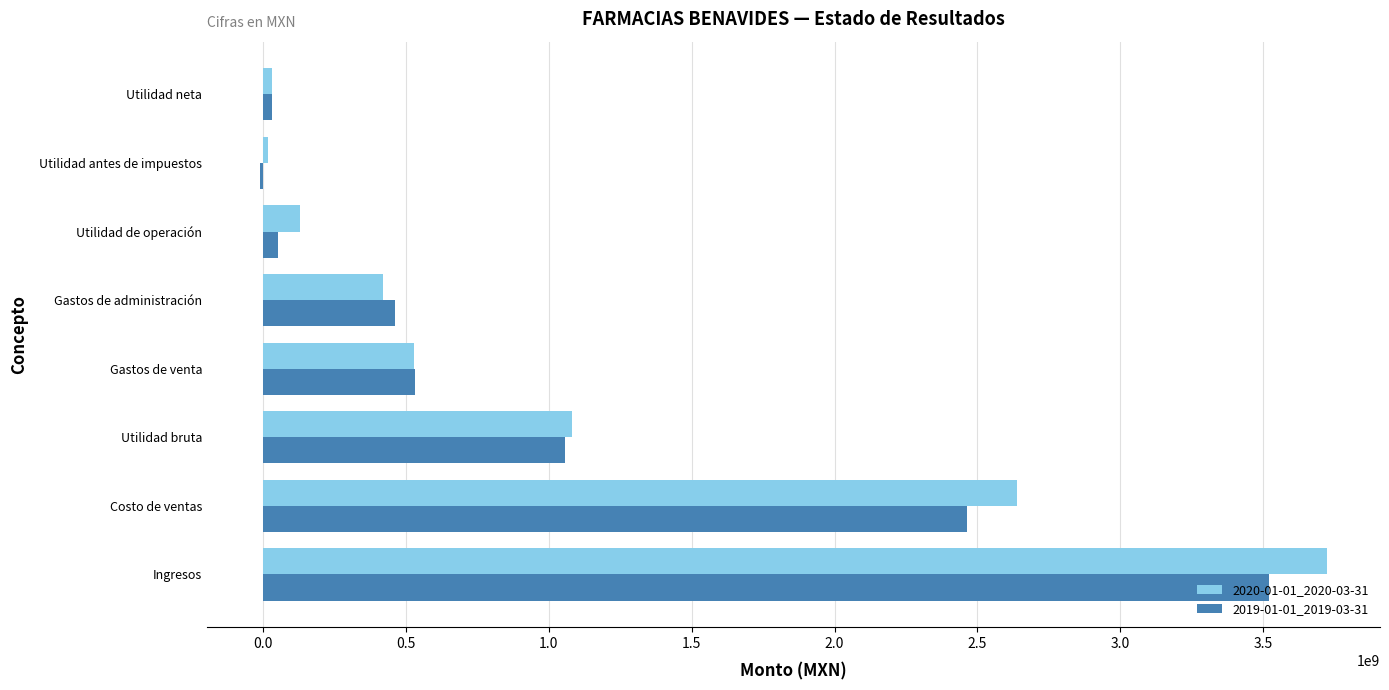

Between Ingresos and Gastos de administración, which series saw the biggest shift?

2020-01-01_2020-03-31